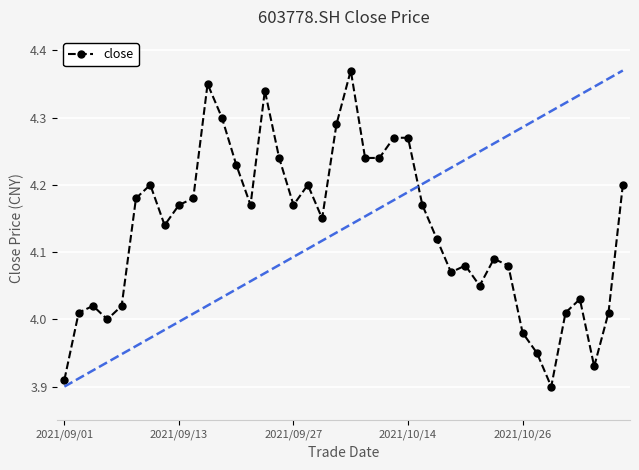

Does the chart display data point markers on the line(s)?

Yes